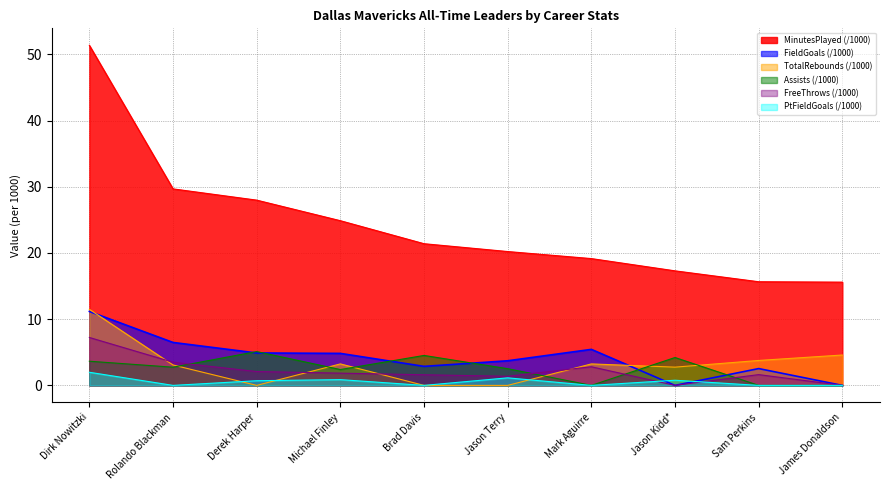

Reading right to left, extract all data points from this chart.

MinutesPlayed: 15.6	15.7	17.3	19.2	20.2	21.4	24.9	28.0	29.7	51.4
FieldGoals: 0.0	2.5	0.0	5.4	3.7	2.9	4.8	4.9	6.5	11.2
TotalRebounds: 4.6	3.8	2.8	3.2	0.0	0.0	3.2	0.0	3.1	11.5
Assists: 0.0	0.0	4.2	0.0	2.5	4.5	2.4	5.1	2.7	3.7
FreeThrows: 0.0	1.6	0.0	2.8	1.4	1.6	1.9	2.1	3.5	7.2
PtFieldGoals: 0.0	0.0	0.8	0.0	1.1	0.0	0.9	0.7	0.0	2.0